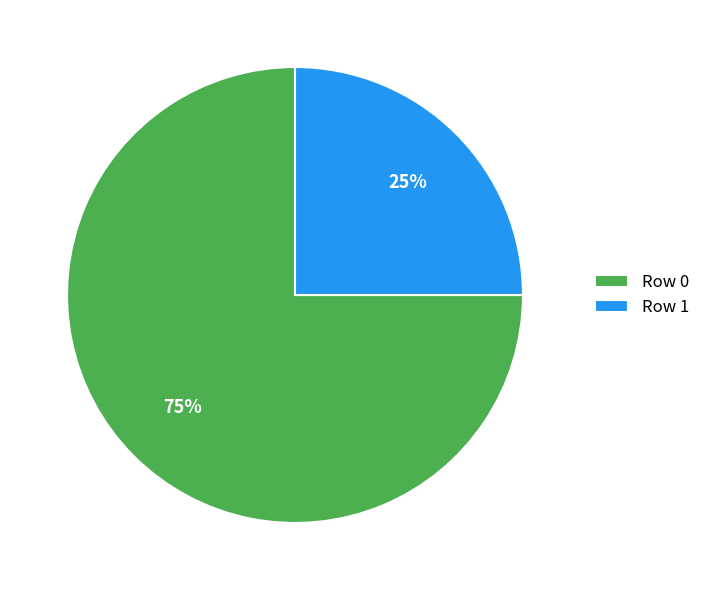

To the nearest percent, what portion does Row 0 represent?

75%